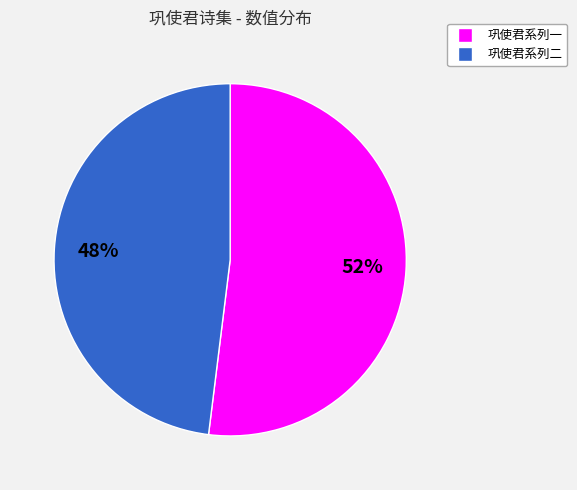

Is there any slice that represents more than half of the pie?

Yes